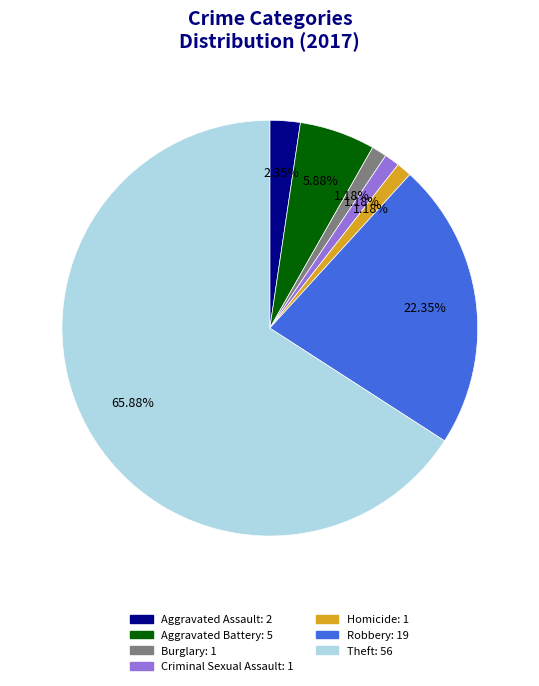

Is it true that Homicide is 11% of the pie?

False